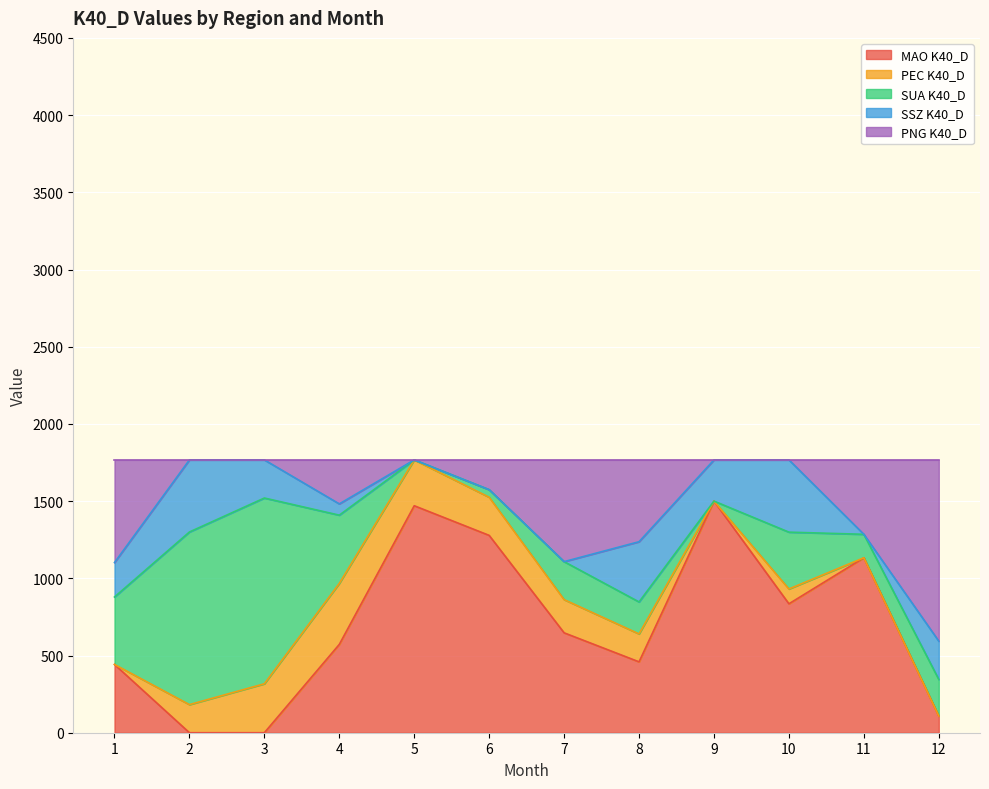

Reading left to right, extract all data points from this chart.

MAO K40_D: 442	0	0	572	1470	1278	647	459	1500	835	1133	108
PEC K40_D: 0	182	317	395	297	247	215	181	0	96	0	0
SUA K40_D: 437	1118	1203	442	0	49	246	207	0	368	152	237
SSZ K40_D: 223	467	247	73	0	0	0	390	267	468	0	248
PNG K40_D: 665	0	0	285	0	193	659	530	0	0	482	1174